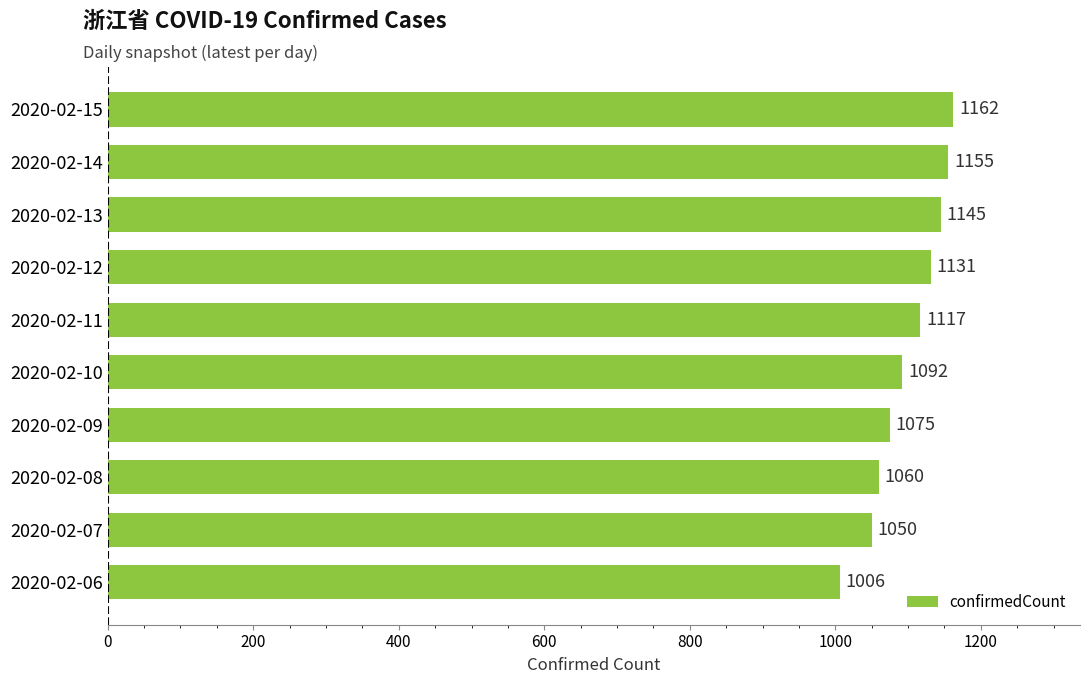

What is the value of the 3rd bar from the top?

1145